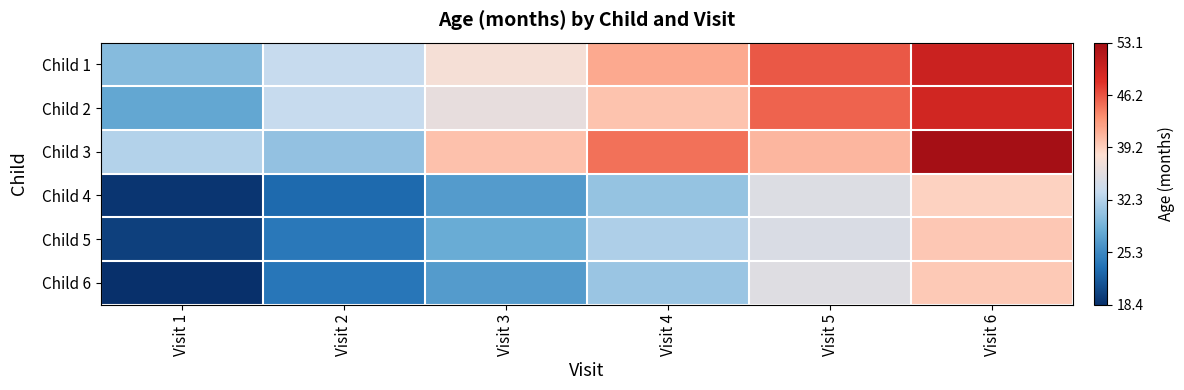

Reading right to left, transcribe all the data shown in this chart.

Child 1: Visit 6=0.9	Visit 5=0.8	Visit 4=0.7	Visit 3=0.5	Visit 2=0.4	Visit 1=0.3
Child 2: Visit 6=0.9	Visit 5=0.8	Visit 4=0.6	Visit 3=0.5	Visit 2=0.4	Visit 1=0.3
Child 3: Visit 6=1.0	Visit 5=0.6	Visit 4=0.8	Visit 3=0.6	Visit 2=0.3	Visit 1=0.4
Child 4: Visit 6=0.6	Visit 5=0.5	Visit 4=0.4	Visit 3=0.2	Visit 2=0.1	Visit 1=0.0
Child 5: Visit 6=0.6	Visit 5=0.5	Visit 4=0.4	Visit 3=0.3	Visit 2=0.2	Visit 1=0.0
Child 6: Visit 6=0.6	Visit 5=0.5	Visit 4=0.4	Visit 3=0.2	Visit 2=0.2	Visit 1=0.0